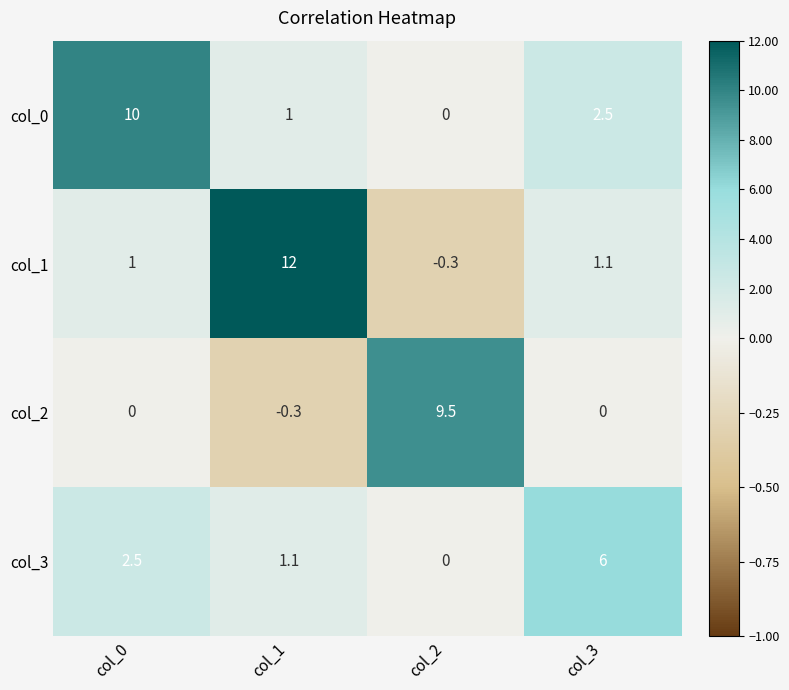

The col_0 series shows 0.0 at col_2. True or false?

True